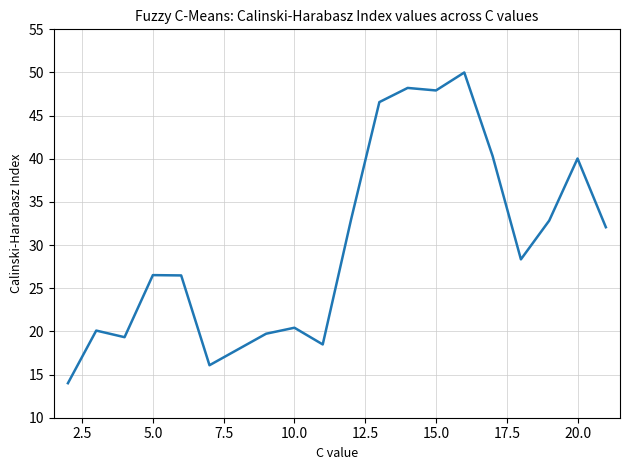

What is the difference between the maximum and minimum values?

36.0